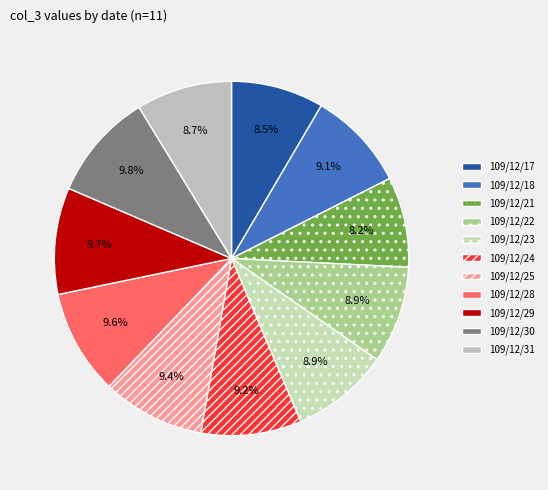

How many slices are in this pie chart?

11